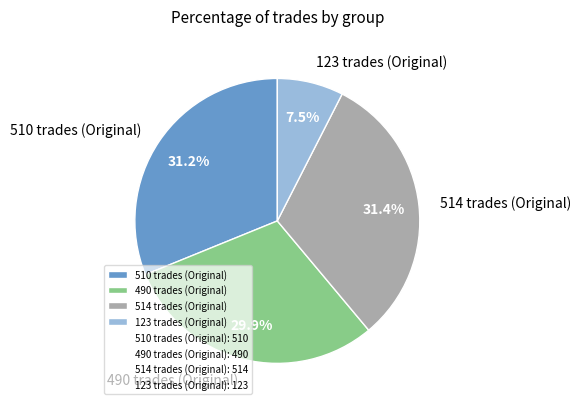

To the nearest percent, what portion does 490 trades (Original) represent?

30%